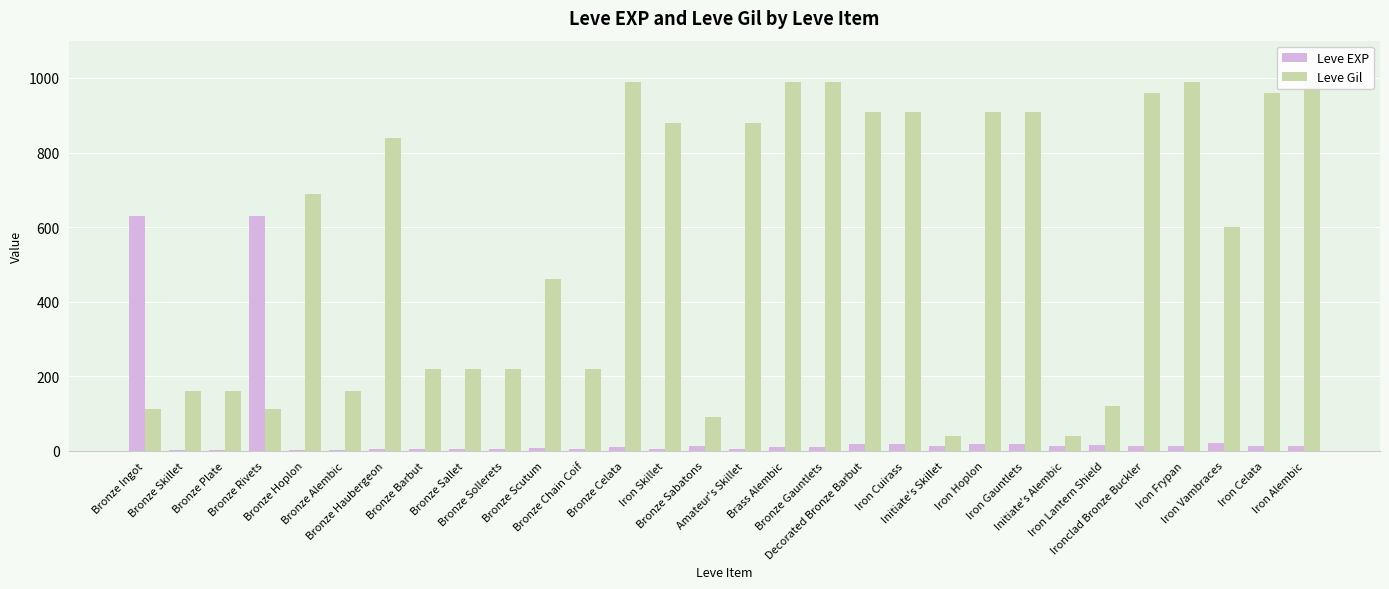

Are the bars grouped side by side (vs. stacked)?

Yes